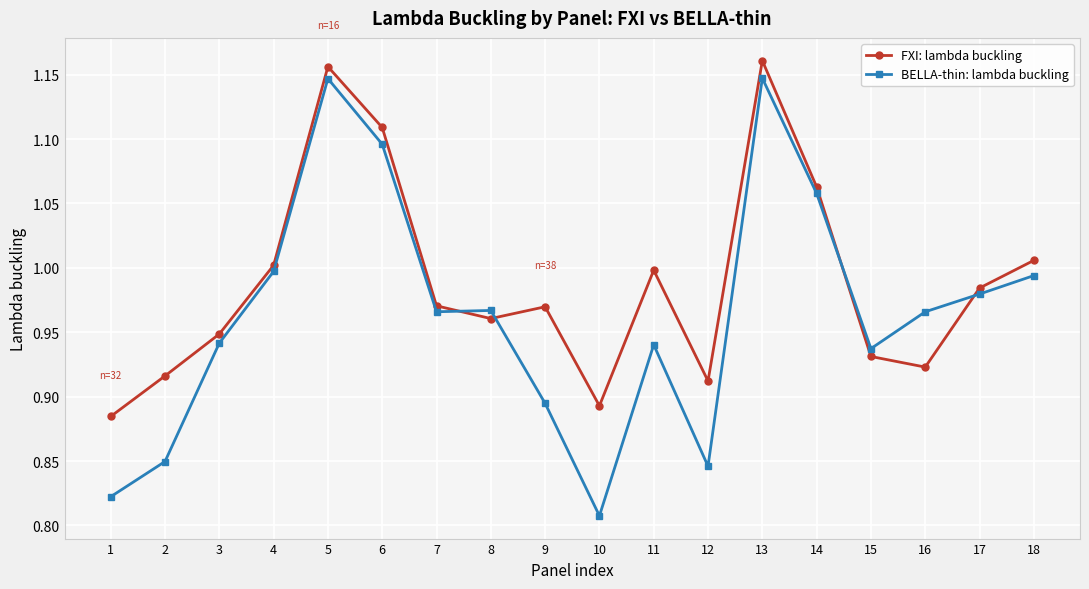

At which label does BELLA-thin: lambda buckling reach its minimum?

10